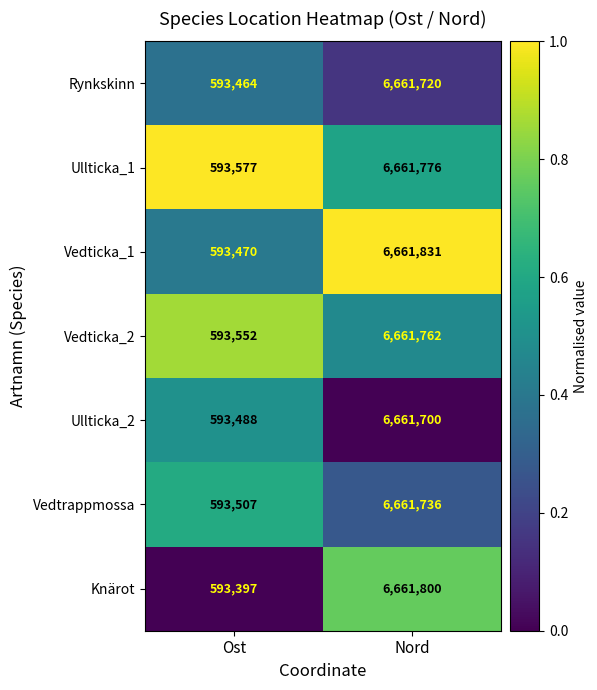

Which series changed the most between Ost and Nord?

Knärot